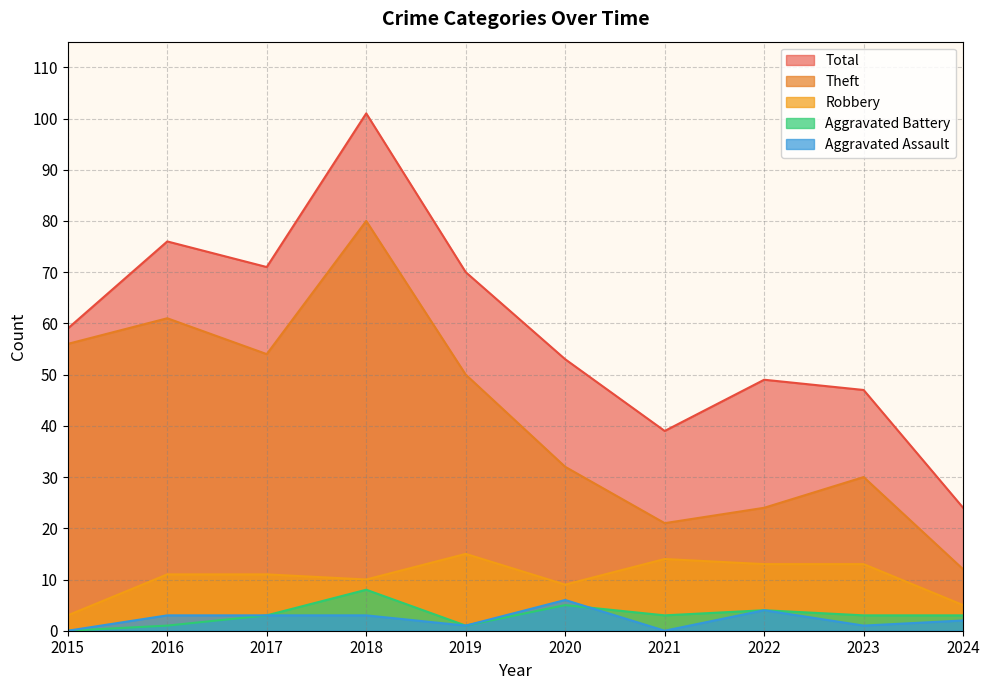

What is the value of the Theft point at the 2nd from the left?

61